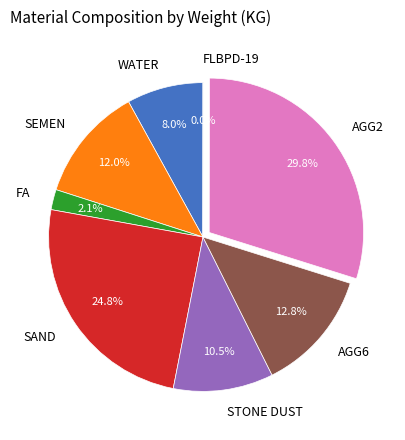

To the nearest percent, what is the difference between the largest and smallest slice percentages?

30%